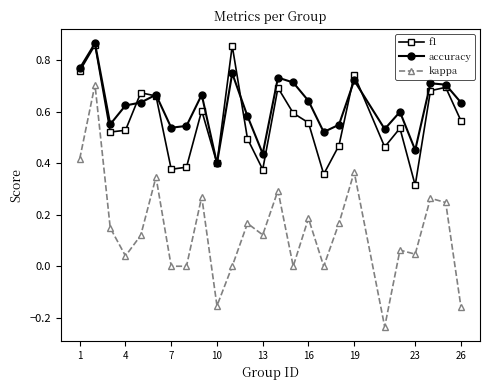

Which series has the largest total across all categories?

accuracy